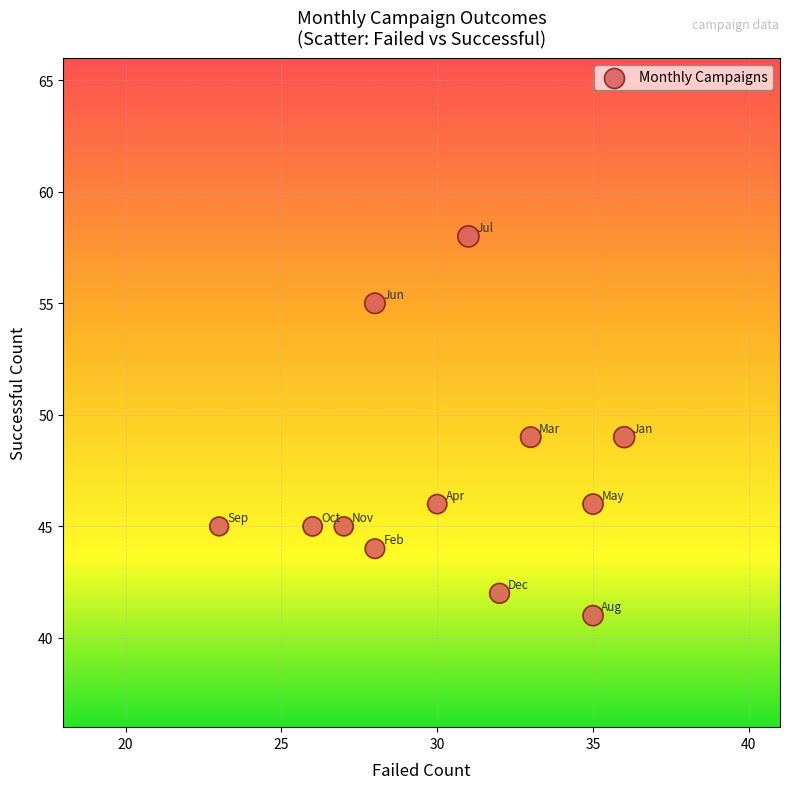

What is the range of Y values (max minus min)?

17